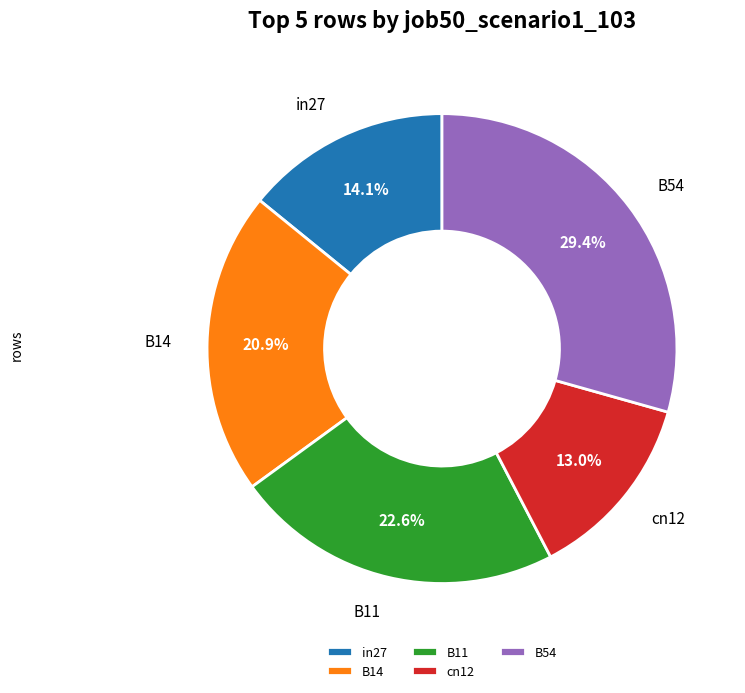

How many slices are in this pie chart?

5